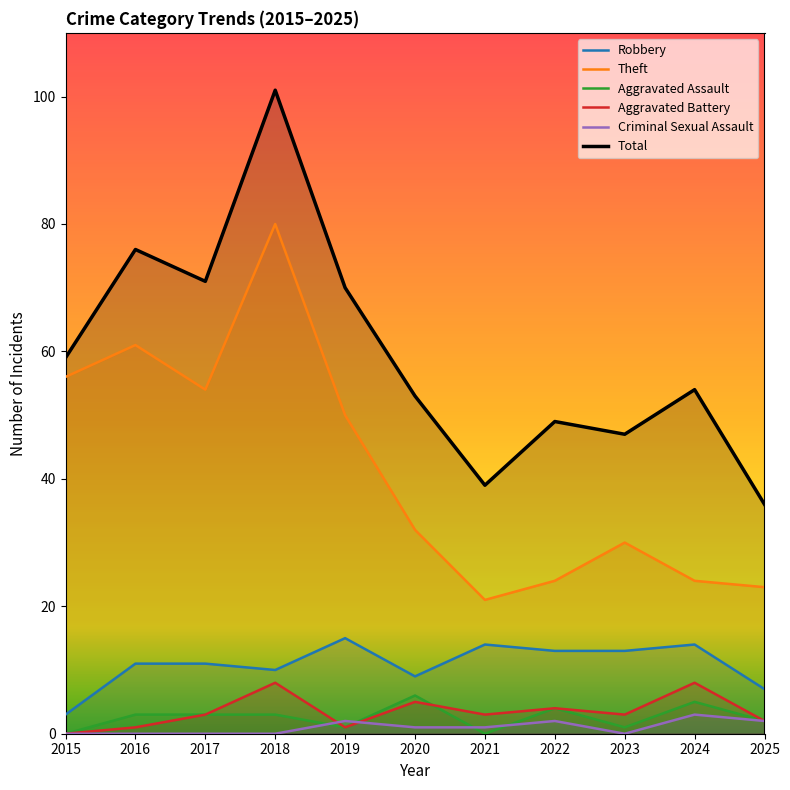

Reading right to left, extract all data points from this chart.

Robbery: 7	14	13	13	14	9	15	10	11	11	3
Theft: 23	24	30	24	21	32	50	80	54	61	56
Aggravated Assault: 2	5	1	4	0	6	1	3	3	3	0
Aggravated Battery: 2	8	3	4	3	5	1	8	3	1	0
Criminal Sexual Assault: 2	3	0	2	1	1	2	0	0	0	0
Total: 36	54	47	49	39	53	70	101	71	76	59